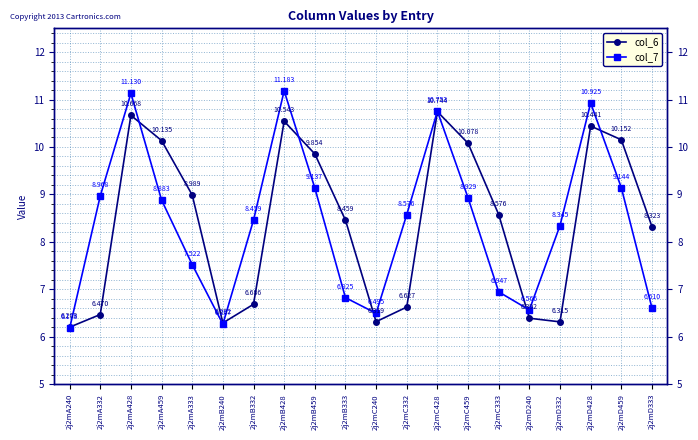

List the labels in order of col_7 value, smallest first.

2j2mA240, 2j2mB240, 2j2mC240, 2j2mD240, 2j2mD333, 2j2mB333, 2j2mC333, 2j2mA333, 2j2mD332, 2j2mB332, 2j2mC332, 2j2mA459, 2j2mC459, 2j2mA332, 2j2mB459, 2j2mD459, 2j2mC428, 2j2mD428, 2j2mA428, 2j2mB428